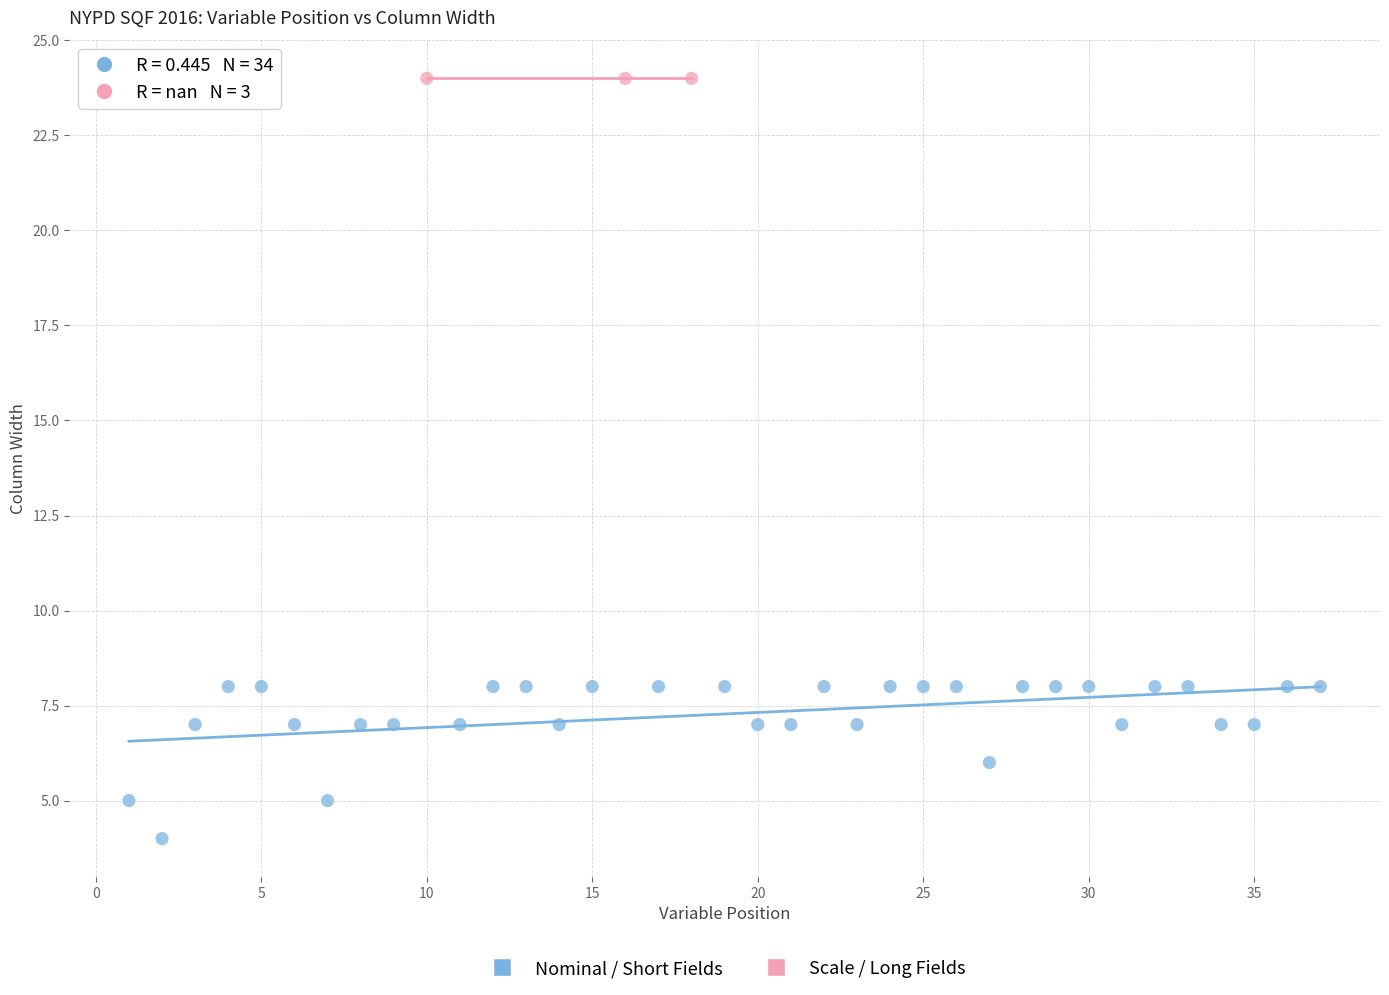

Which series contains the highest Y value?

Scale / Long Fields